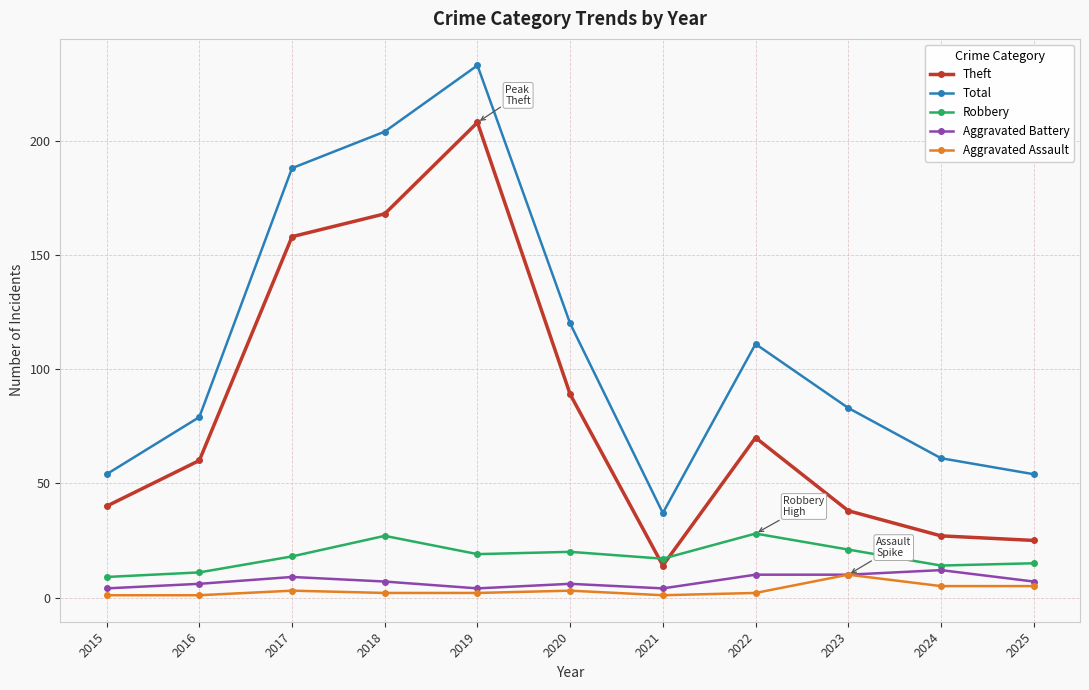

Which series has the largest total across all categories?

Total